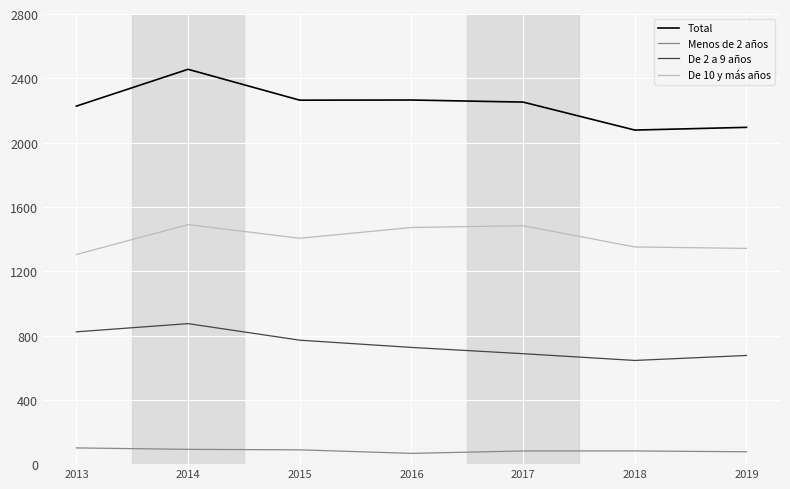

List the series in order of their overall mean, highest first.

Total, De 10 y más años, De 2 a 9 años, Menos de 2 años